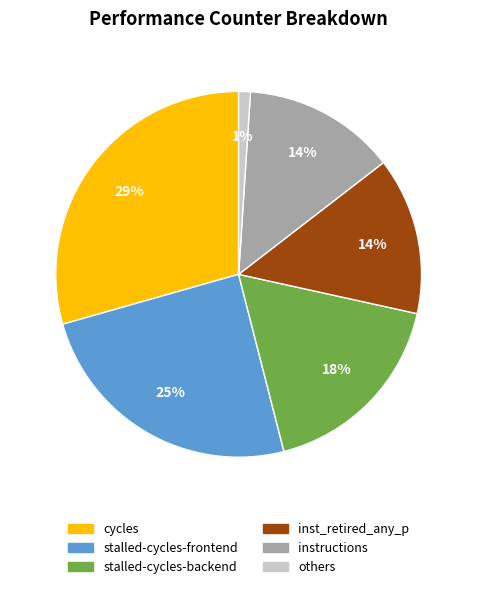

To the nearest percent, what percentage of the pie is cycles?

29%